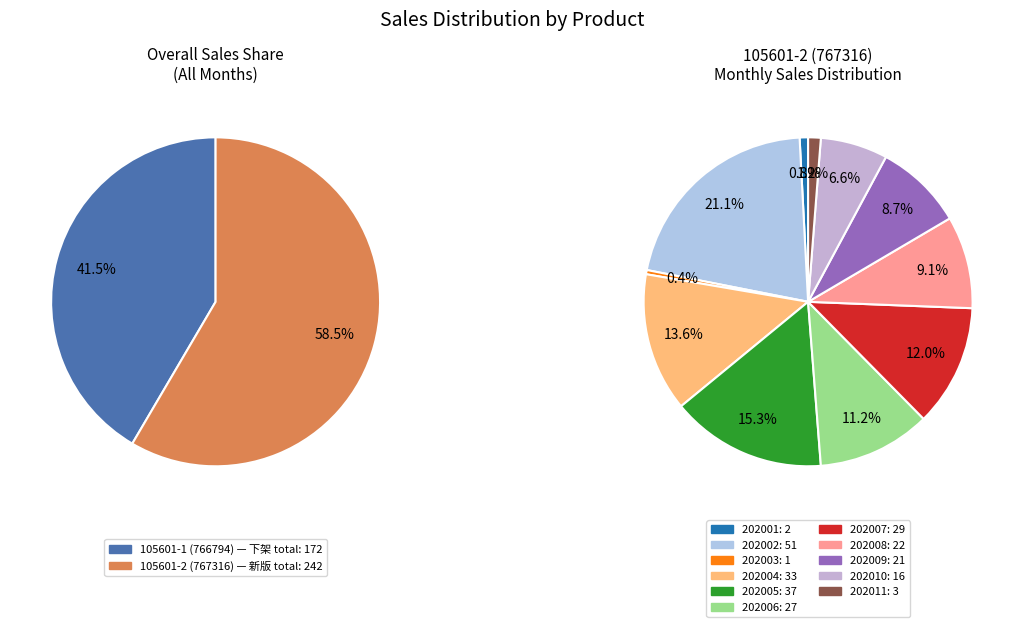

Which slice is the largest?

202002